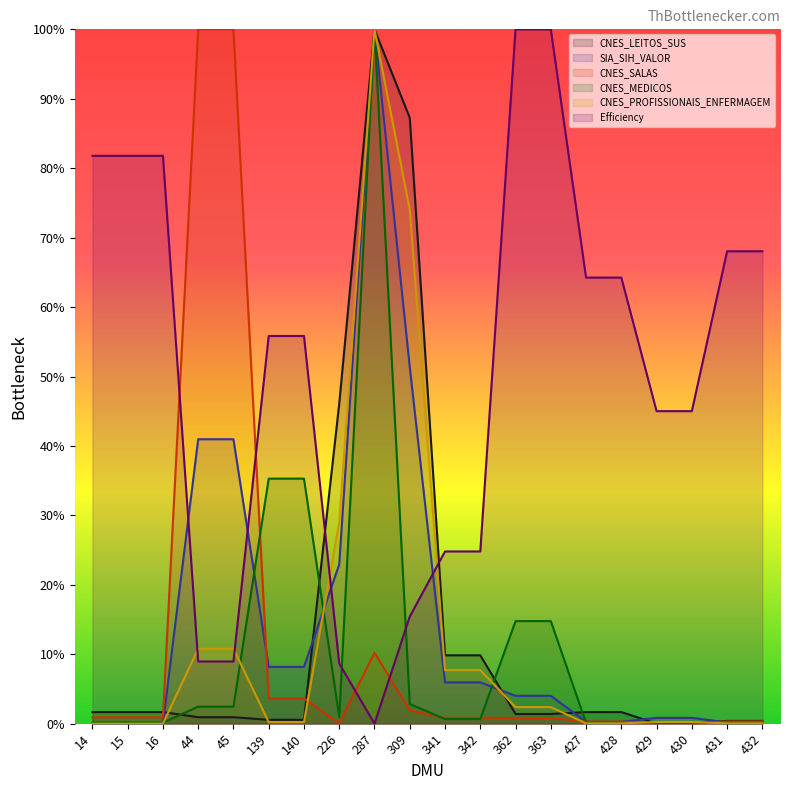

Reading left to right, list all the values displayed in this chart.

CNES_LEITOS_SUS: 0.0	0.0	0.0	0.0	0.0	0.0	0.0	0.5	1.0	0.9	0.1	0.1	0.0	0.0	0.0	0.0	0.0	0.0	0.0	0.0
SIA_SIH_VALOR: 0.0	0.0	0.0	0.4	0.4	0.1	0.1	0.2	1.0	0.5	0.1	0.1	0.0	0.0	0.0	0.0	0.0	0.0	0.0	0.0
CNES_SALAS: 0.0	0.0	0.0	1.0	1.0	0.0	0.0	0.0	0.1	0.0	0.0	0.0	0.0	0.0	0.0	0.0	0.0	0.0	0.0	0.0
CNES_MEDICOS: 0.0	0.0	0.0	0.0	0.0	0.4	0.4	0.0	1.0	0.0	0.0	0.0	0.1	0.1	0.0	0.0	0.0	0.0	0.0	0.0
CNES_PROFISSIONAIS_ENFERMAGEM: 0.0	0.0	0.0	0.1	0.1	0.0	0.0	0.3	1.0	0.7	0.1	0.1	0.0	0.0	0.0	0.0	0.0	0.0	0.0	0.0
Efficiency: 0.8	0.8	0.8	0.1	0.1	0.6	0.6	0.1	0.0	0.2	0.2	0.2	1.0	1.0	0.6	0.6	0.5	0.5	0.7	0.7